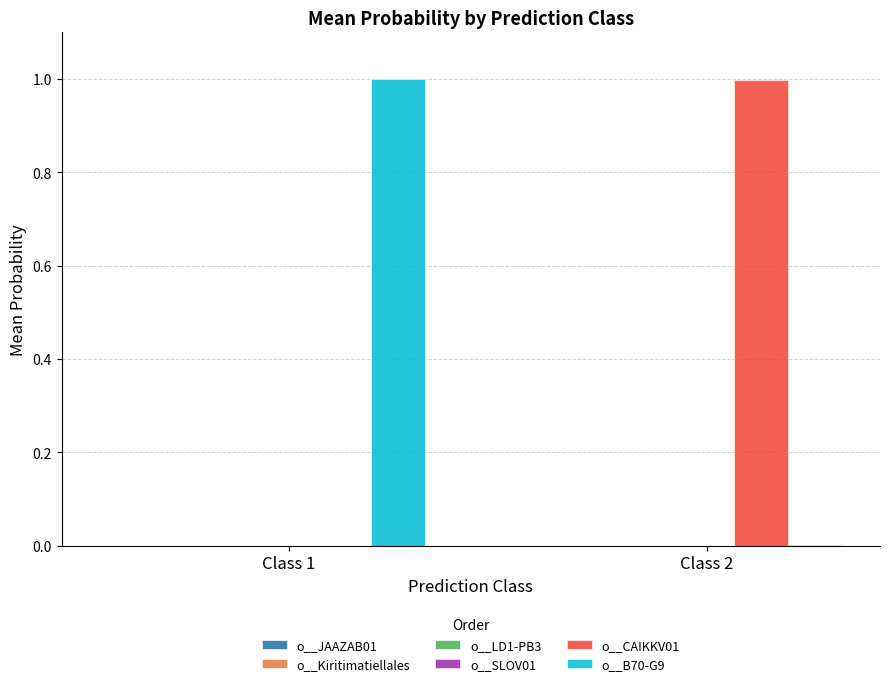

What is the highest value of the o__B70-G9 series?

1.0